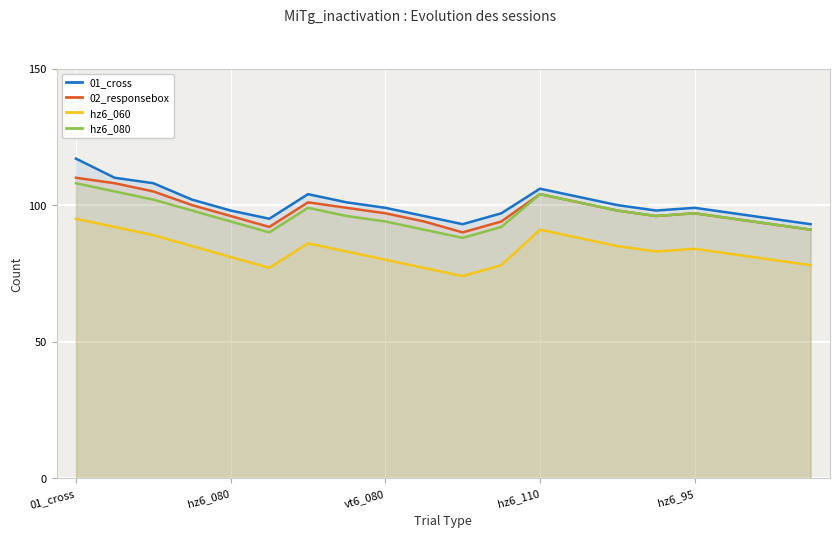

Rank the series by their maximum value, from highest to lowest.

01_cross, 02_responsebox, hz6_080, hz6_060